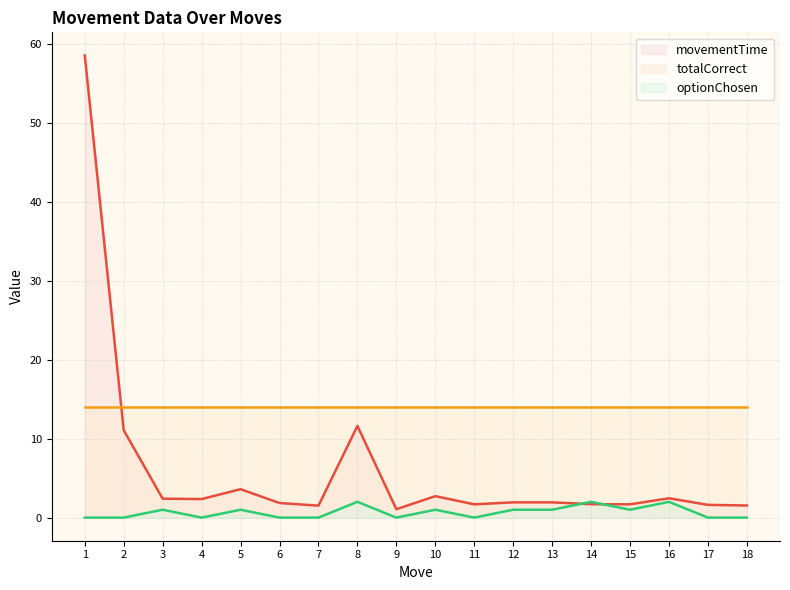

At which label is movementTime closest to 29?

8